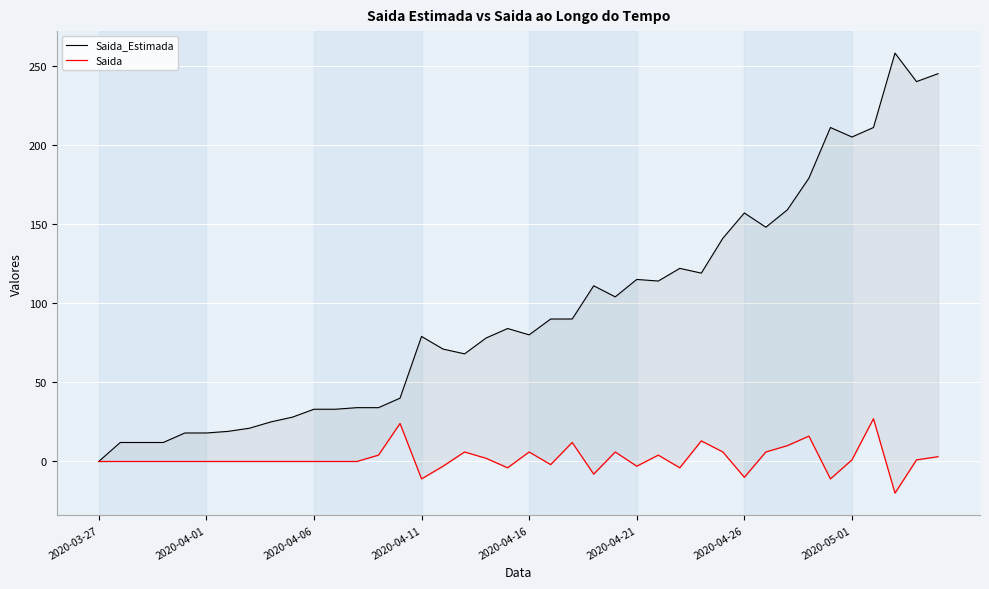

At which category does the chart reach its peak across all series?

37